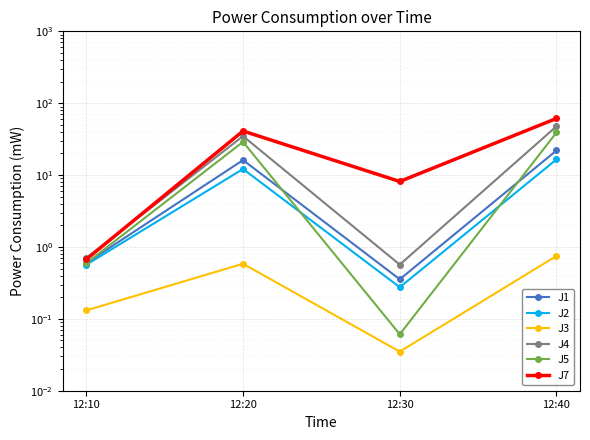

Where is J1 nearest to the value 11?

12:20